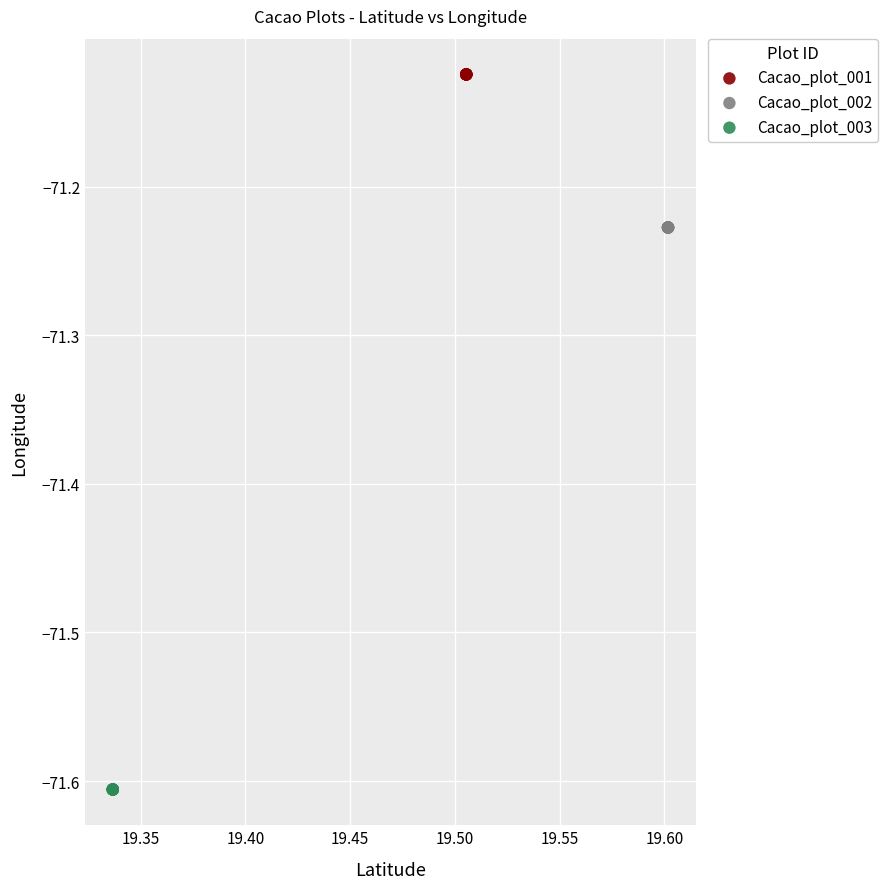

Which series reaches the maximum Y coordinate?

Cacao_plot_001